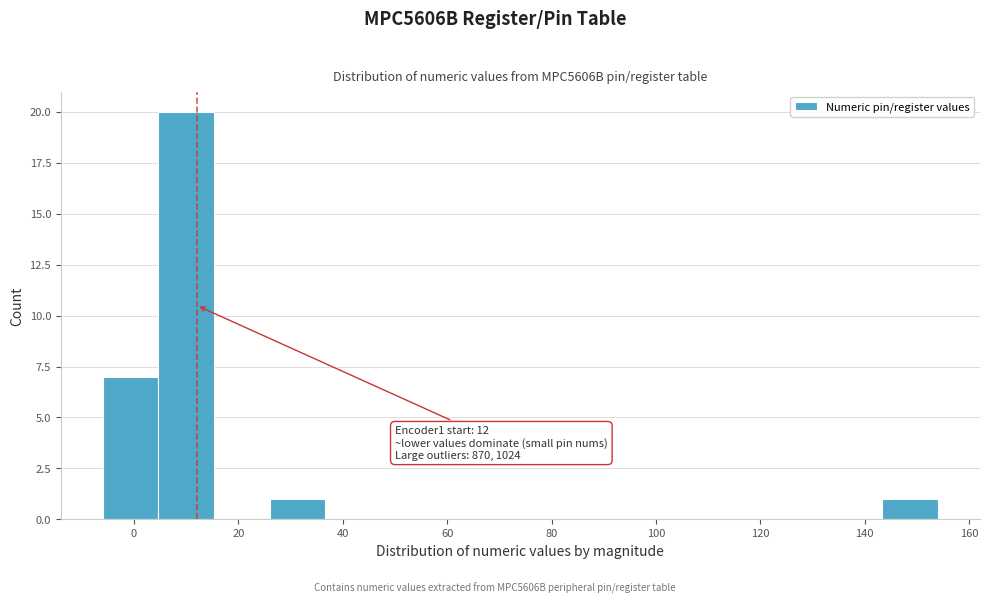

Over which range of the x-axis is the bar tallest?

4 to 16